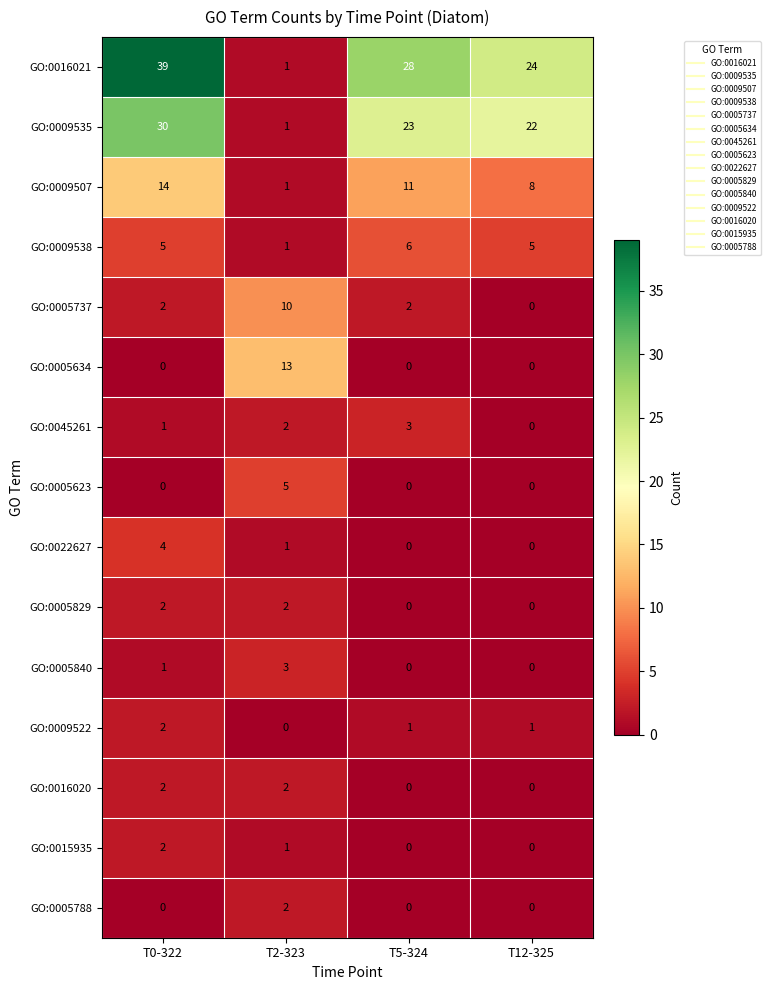

What is the difference between the maximum and second lowest values in the GO:0005623 series?

5